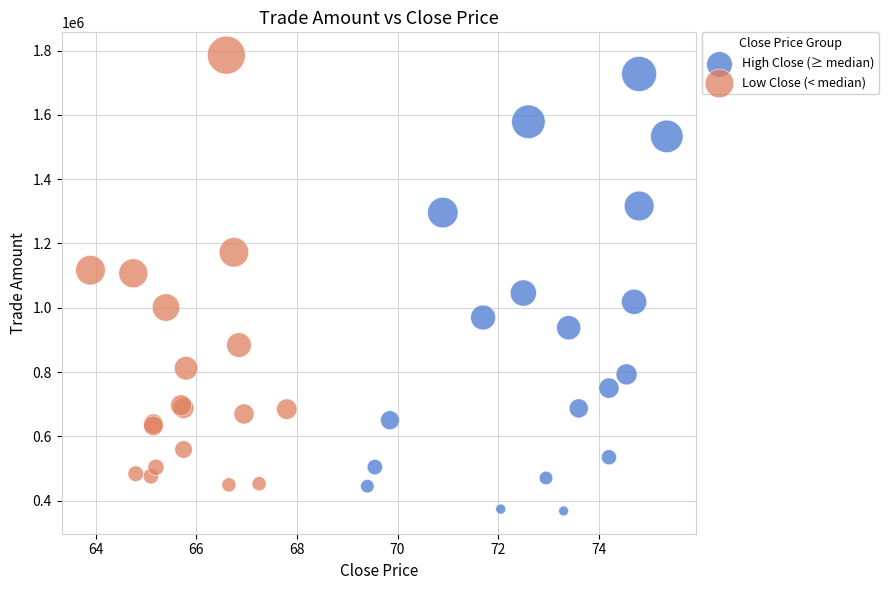

Which series reaches the minimum Y coordinate?

High Close (≥ median)